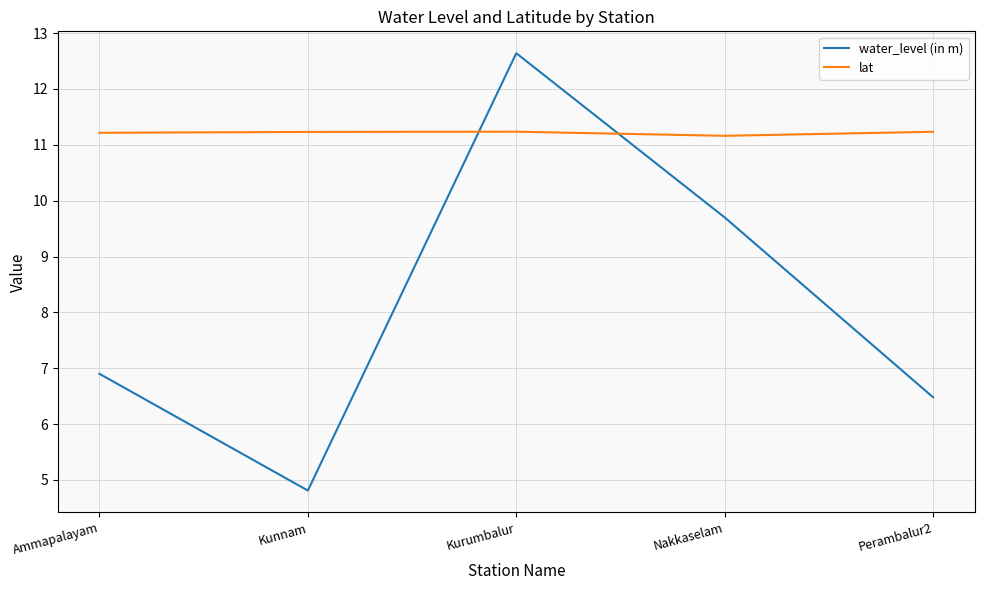

Is it true that lat equals 15.4 at Kurumbalur?

False